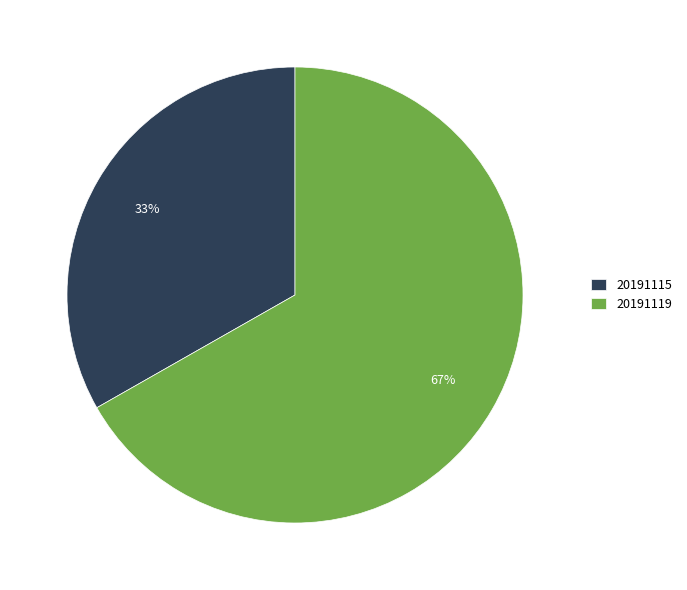

Rank the categories by value from lowest to highest.

20191115, 20191119